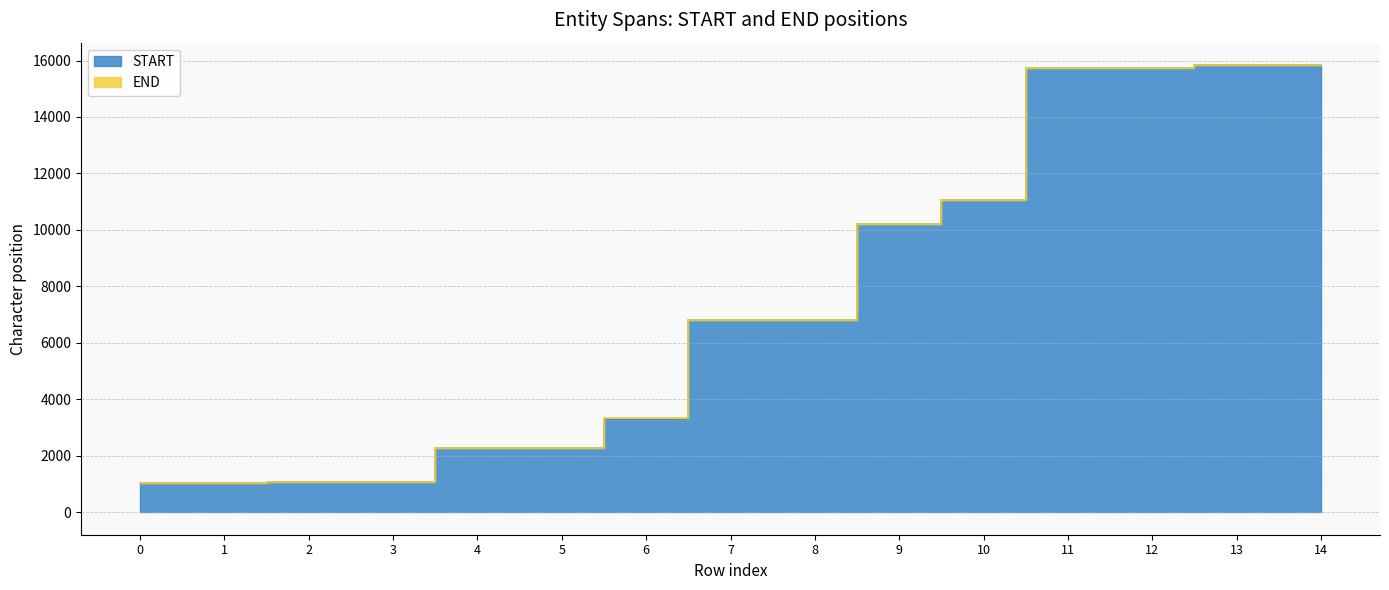

How many data points in START are above 6812?

7